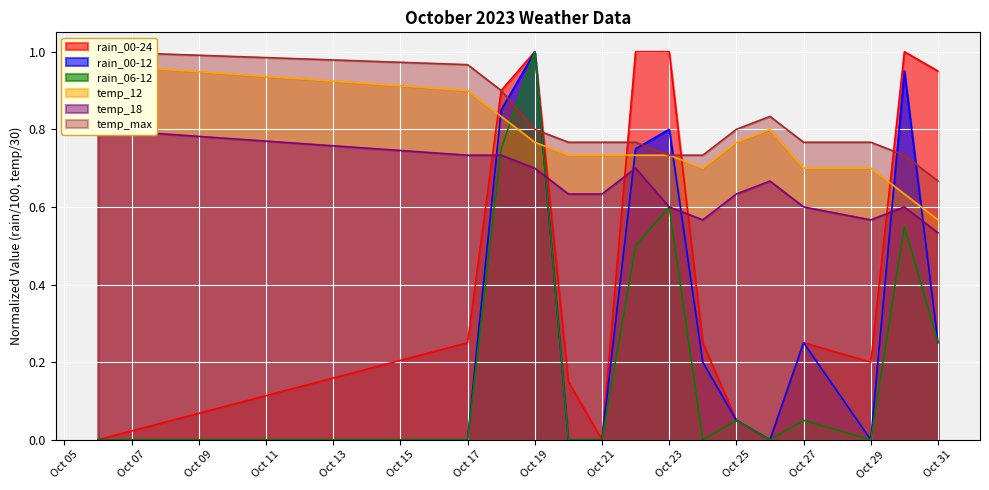

How many interior local valleys does the rain_00-12 series have?

2